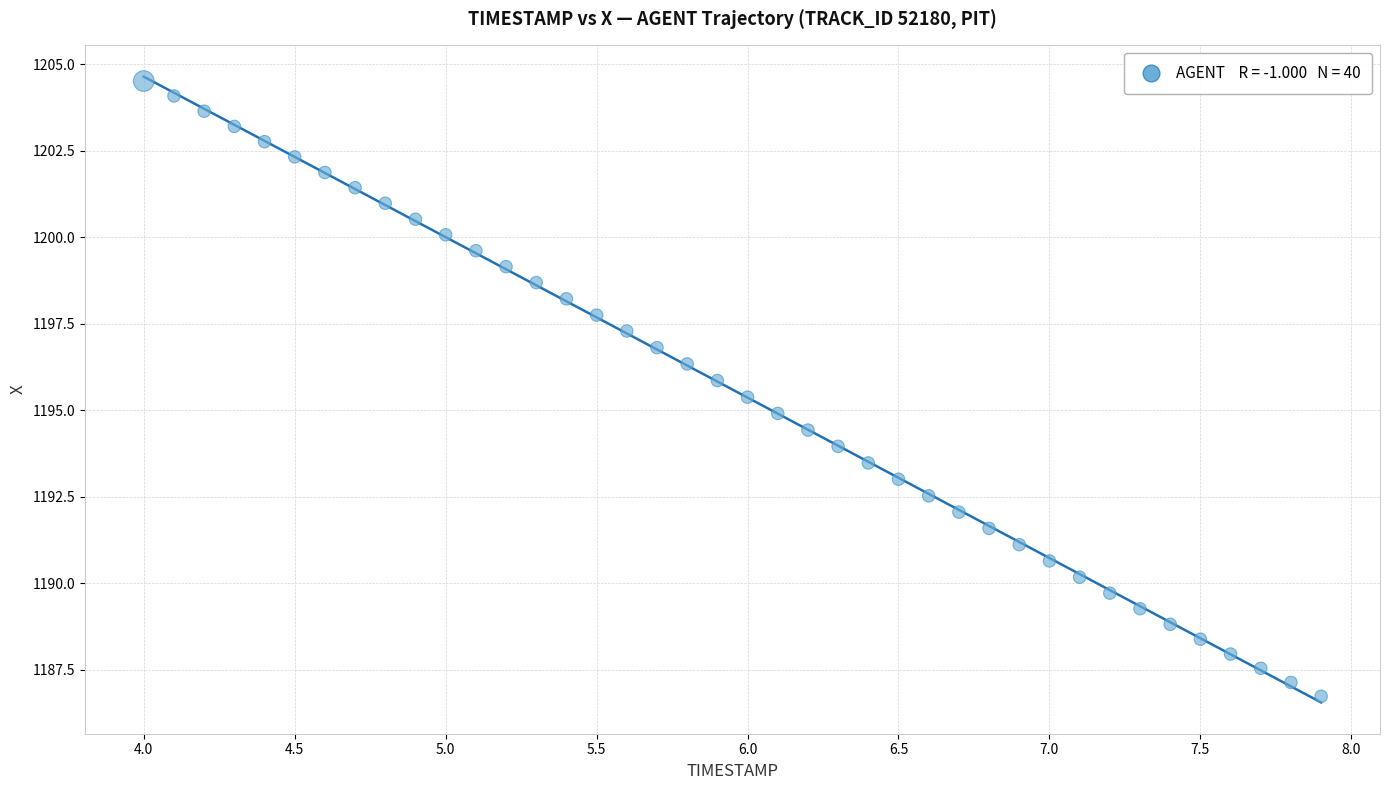

What is the range of X values (max minus min)?

3.9